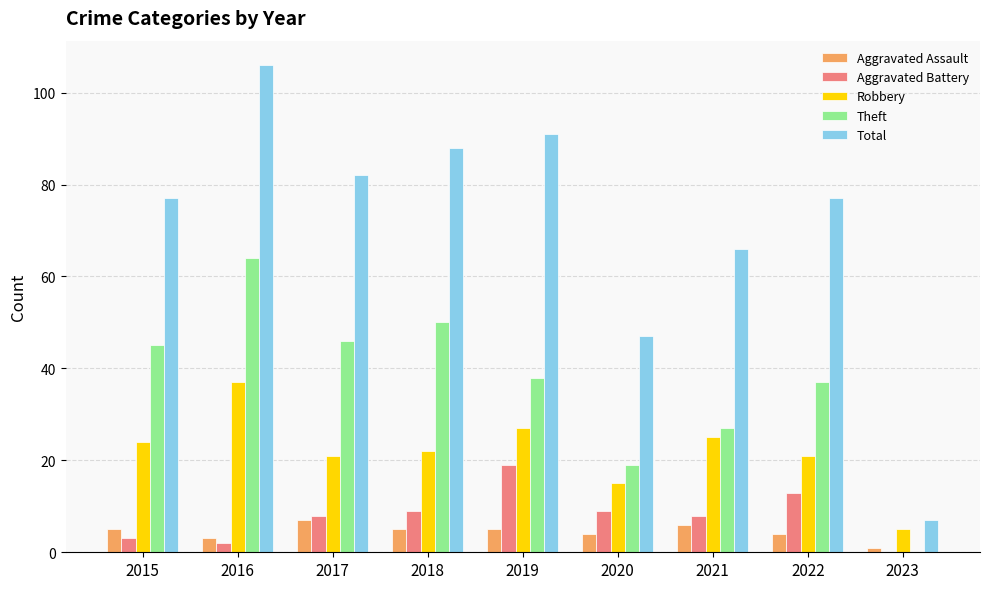

Between 2018 and 2020, which series saw the biggest shift?

Total